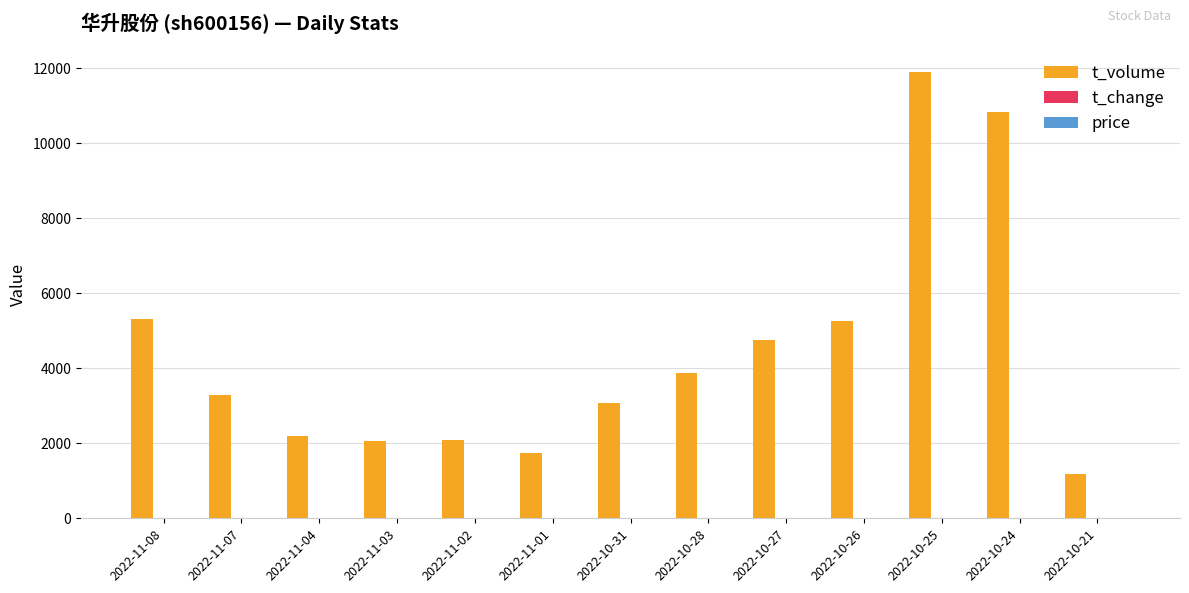

What is the greatest value displayed?

11897.0